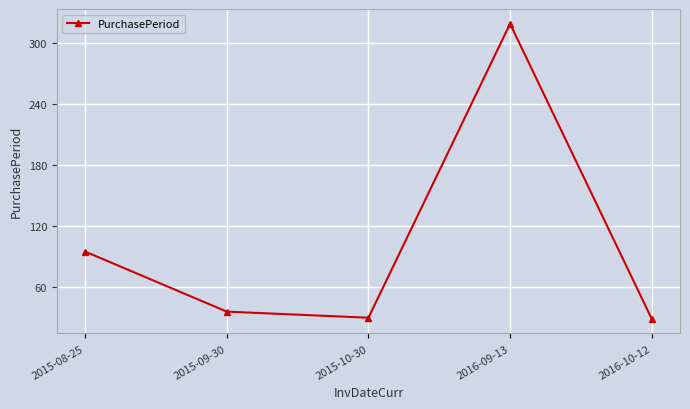

Is it true that the value at 2016-09-13 is 509?

False